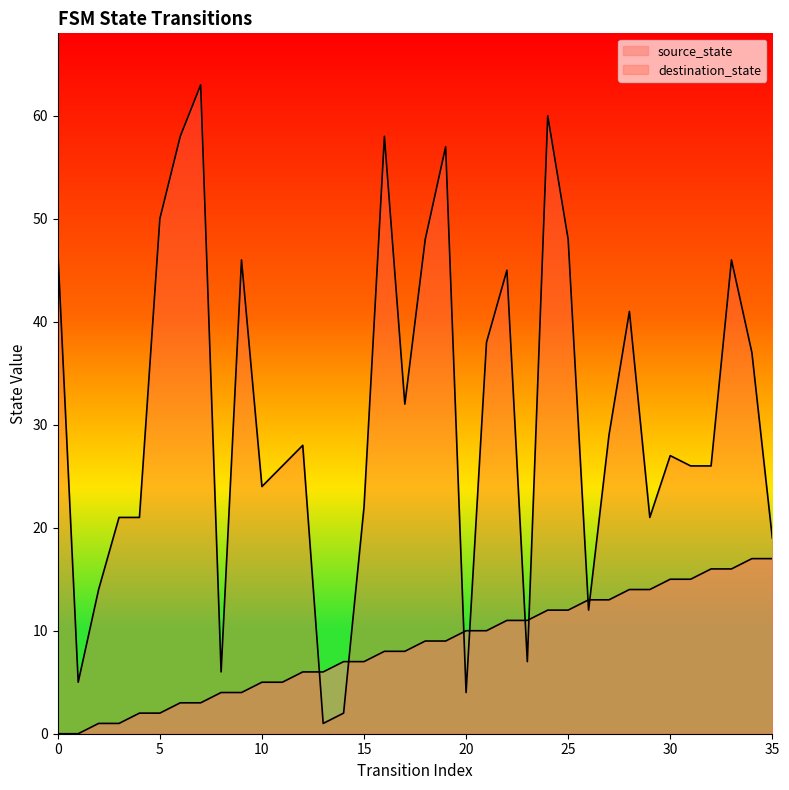

List the series in order of their overall mean, lowest first.

source_state, destination_state